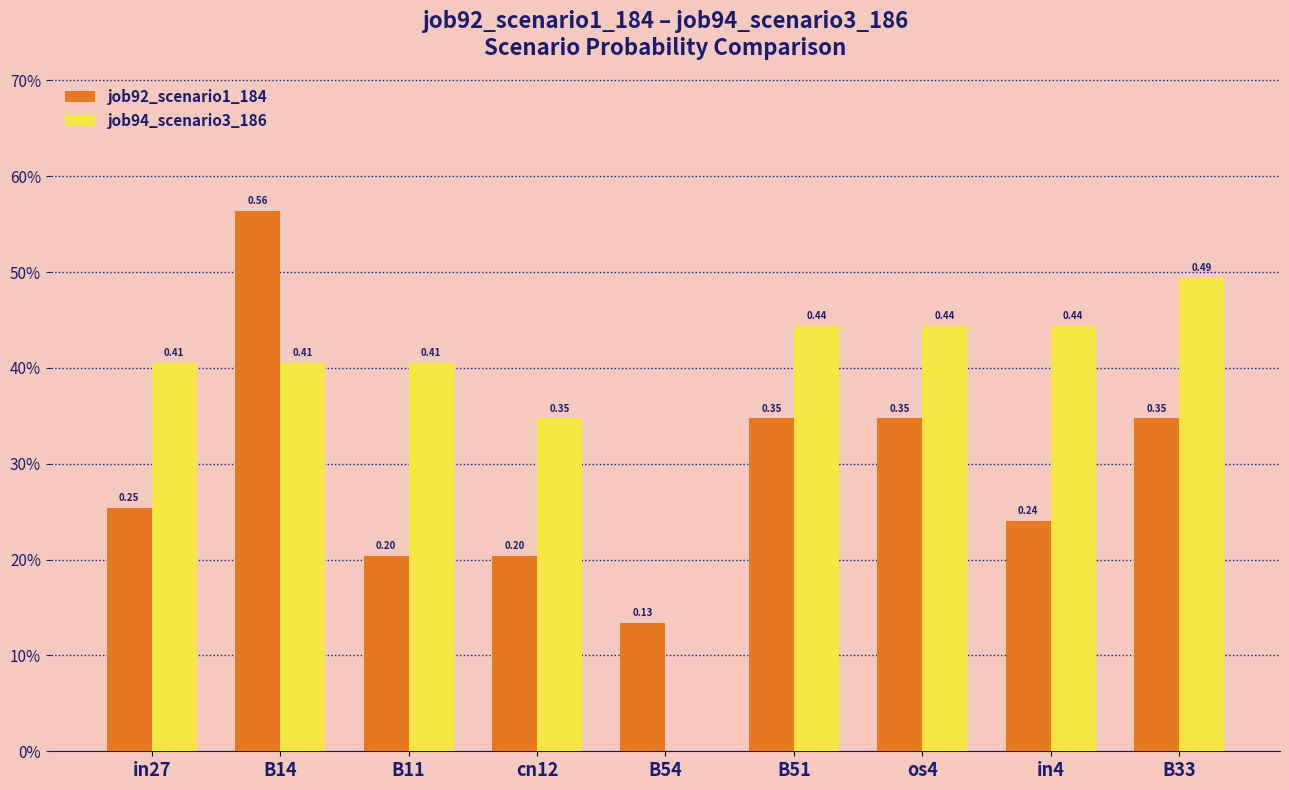

What are all the series names shown in the legend?

job92_scenario1_184, job94_scenario3_186